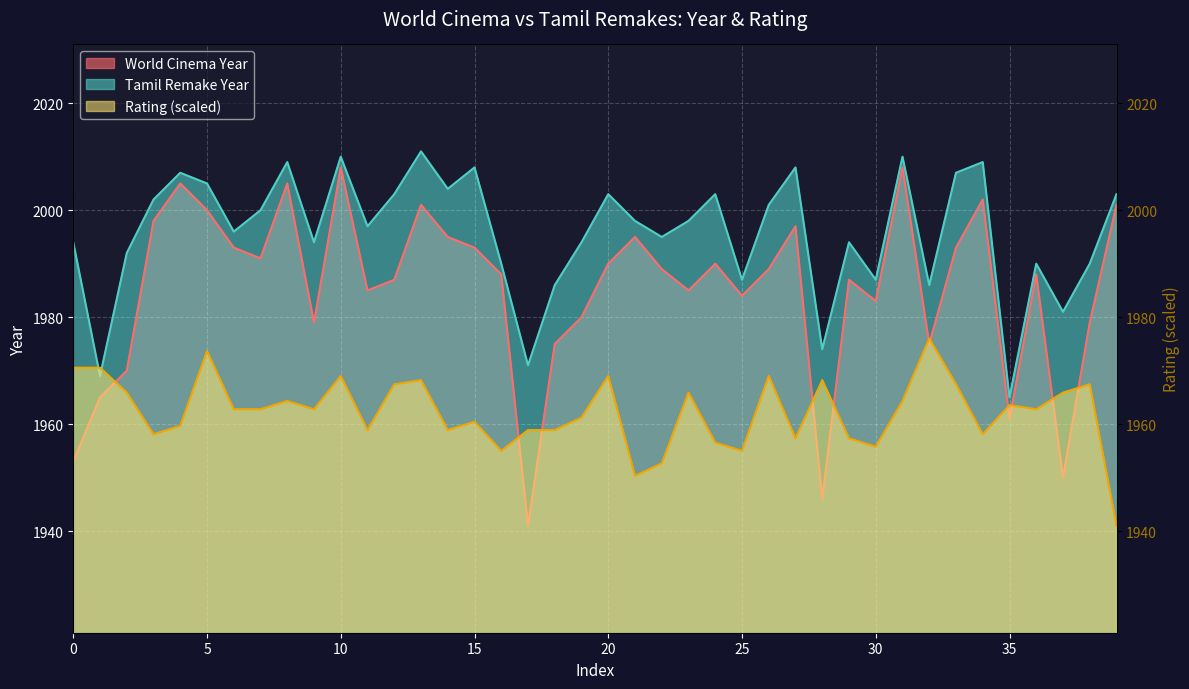

What is the difference between the second highest and minimum values in the World Cinema Year series?

67.0